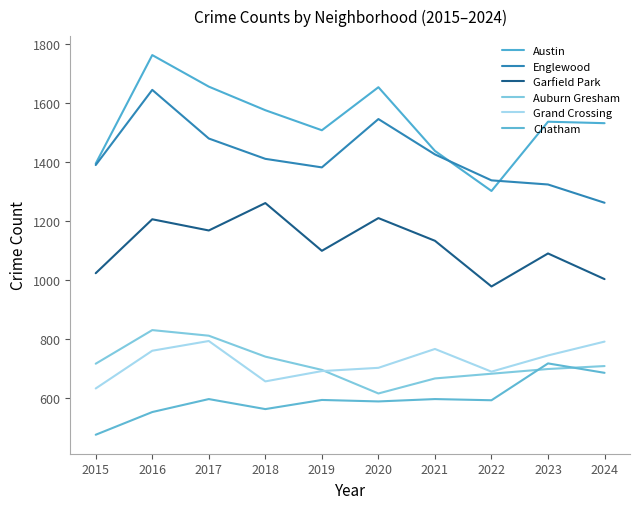

How many lines are shown in the chart?

6